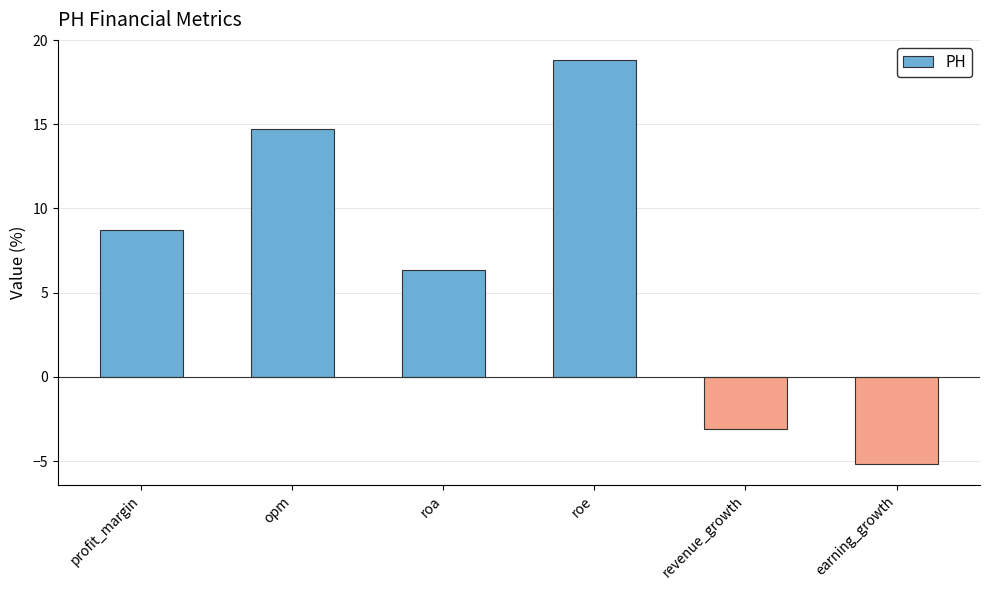

What is the average value?

6.7